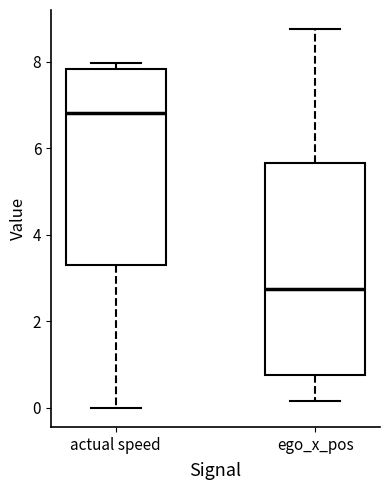

Which box has the lowest median line?

ego_x_pos